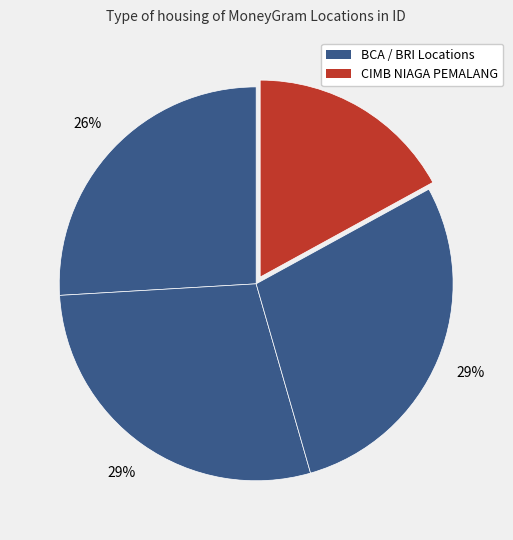

To the nearest percent, what is the difference between the largest and smallest slice percentages?

12%